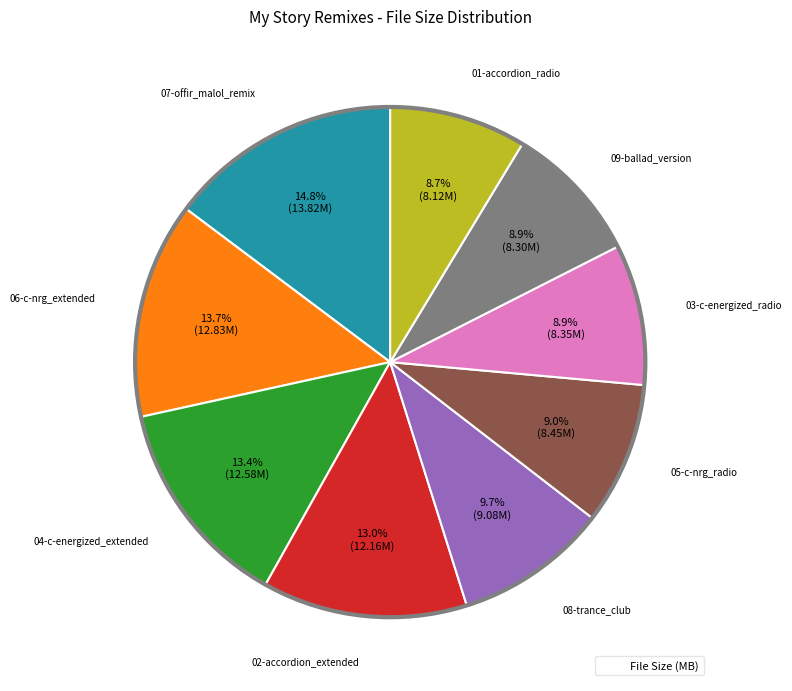

Is there a majority slice in this chart?

No